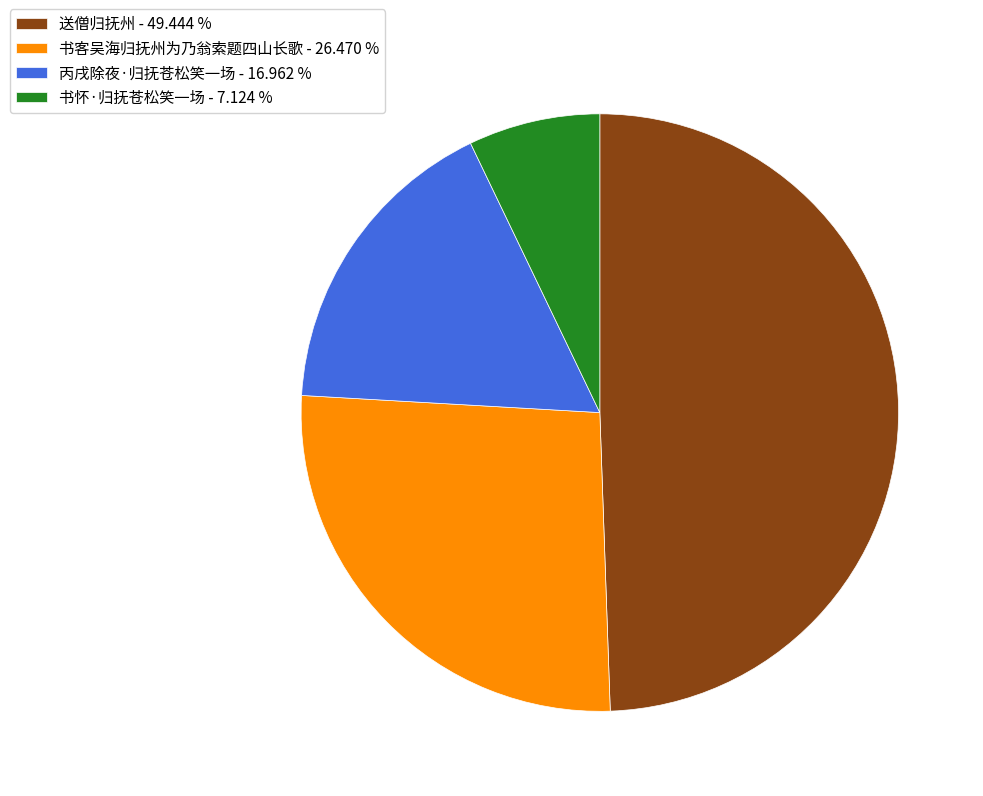

True or false: 丙戌除夜·归抚苍松笑一场 accounts for 26% of the total.

False